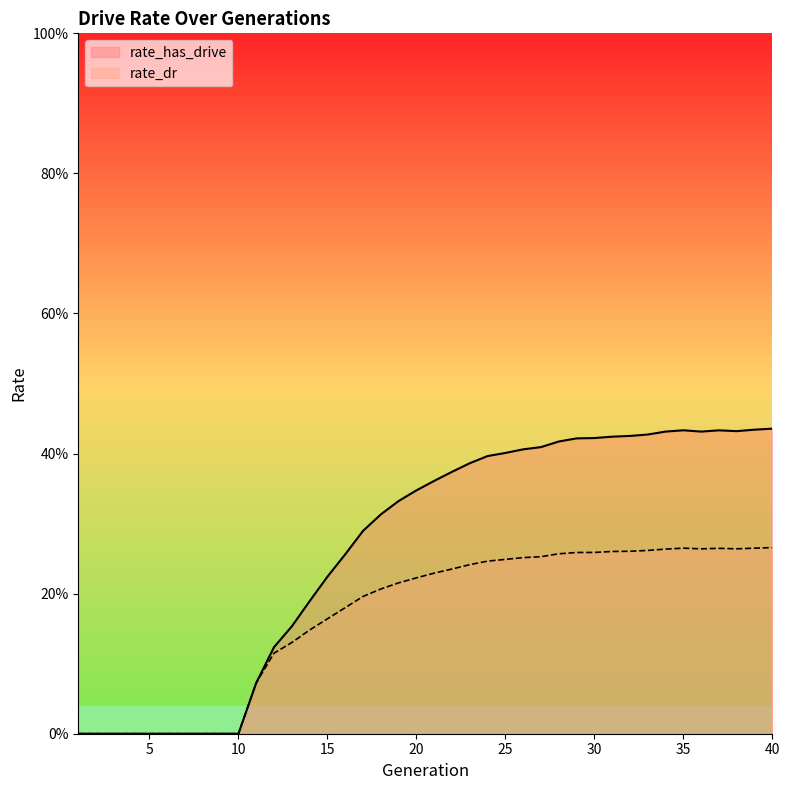

Reading left to right, transcribe all the data shown in this chart.

rate_has_drive: 1=0.0	2=0.0	3=0.0	4=0.0	5=0.0	6=0.0	7=0.0	8=0.0	9=0.0	10=0.0	11=0.1	12=0.1	13=0.2	14=0.2	15=0.2	16=0.3	17=0.3	18=0.3	19=0.3	20=0.3	21=0.4	22=0.4	23=0.4	24=0.4	25=0.4	26=0.4	27=0.4	28=0.4	29=0.4	30=0.4	31=0.4	32=0.4	33=0.4	34=0.4	35=0.4	36=0.4	37=0.4	38=0.4	39=0.4	40=0.4
rate_dr: 1=0.0	2=0.0	3=0.0	4=0.0	5=0.0	6=0.0	7=0.0	8=0.0	9=0.0	10=0.0	11=0.1	12=0.1	13=0.1	14=0.1	15=0.2	16=0.2	17=0.2	18=0.2	19=0.2	20=0.2	21=0.2	22=0.2	23=0.2	24=0.2	25=0.2	26=0.3	27=0.3	28=0.3	29=0.3	30=0.3	31=0.3	32=0.3	33=0.3	34=0.3	35=0.3	36=0.3	37=0.3	38=0.3	39=0.3	40=0.3